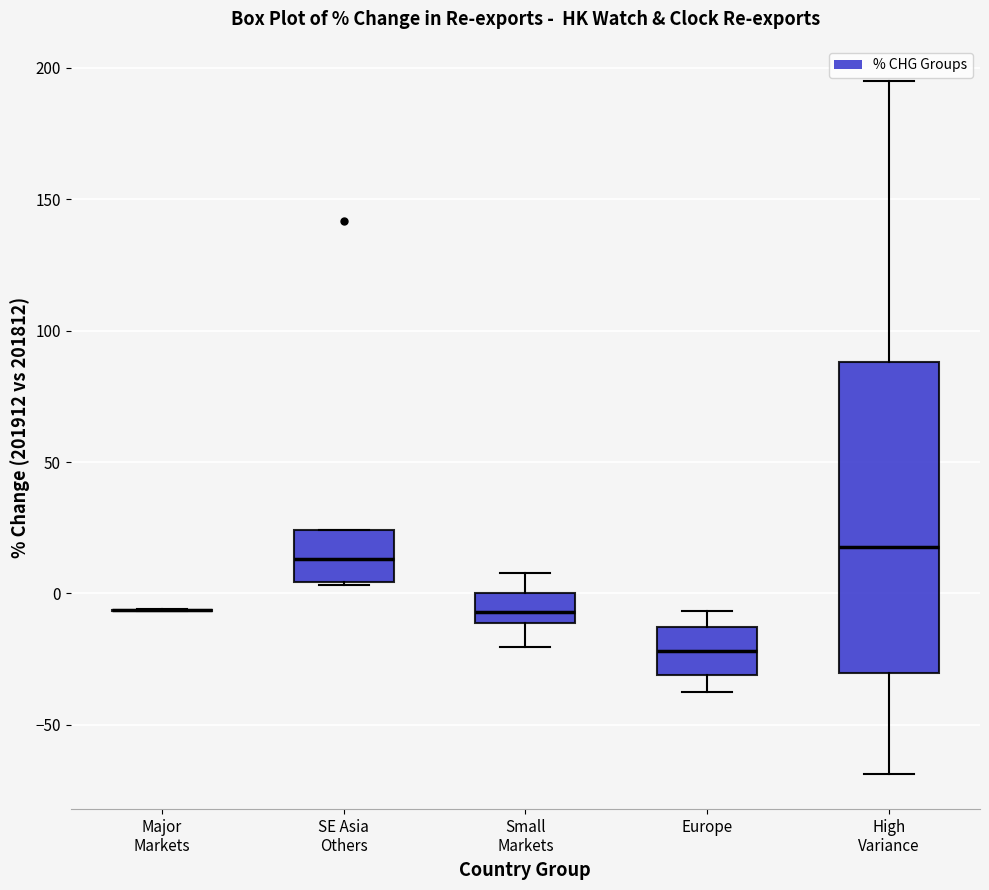

Where does the upper whisker of the box for Europe end on the y-axis? The values are not printed on the chart, so give them approximately, as read against the axis.

-5